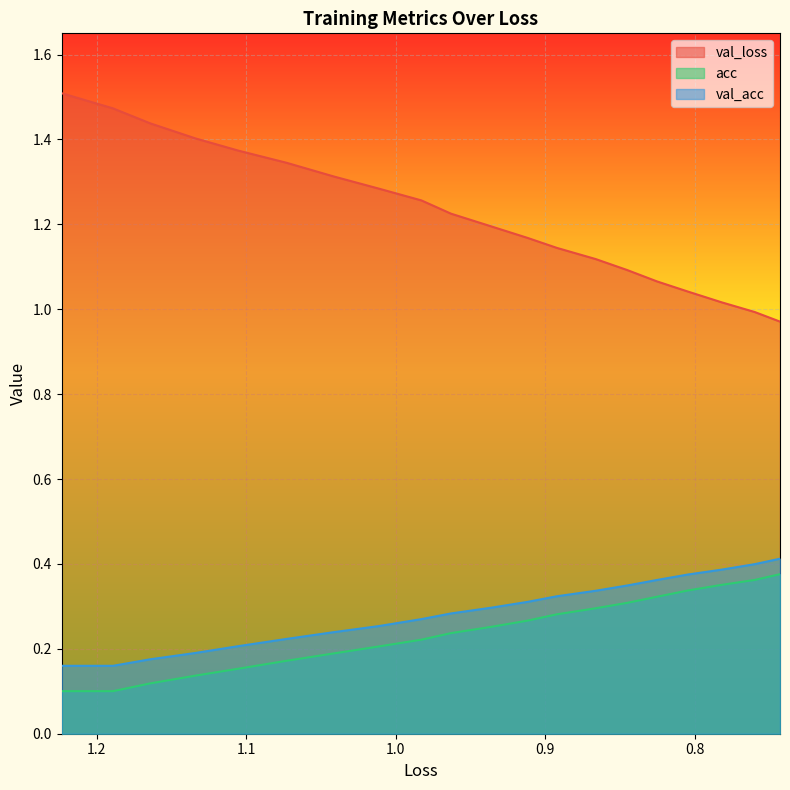

True or false: val_loss and acc intersect in this chart.

False